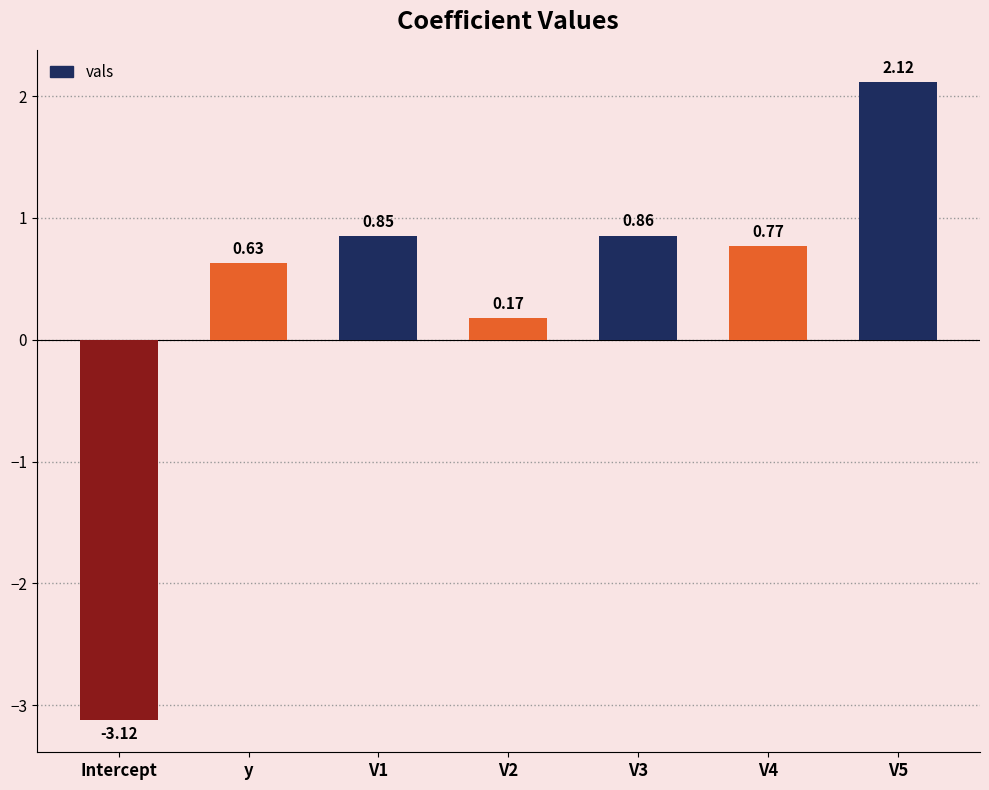

What is the difference between the values at V3 and V2?

0.7